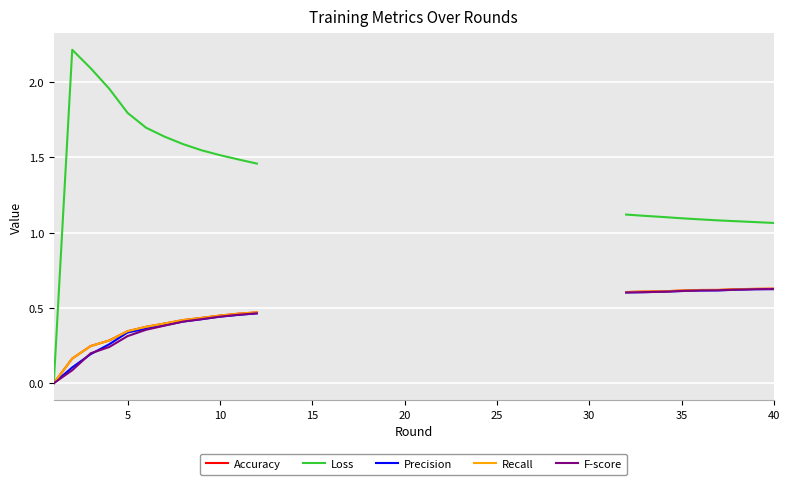

At 30, list the series in order from largest to smallest.

Loss, Accuracy, Recall, F-score, Precision